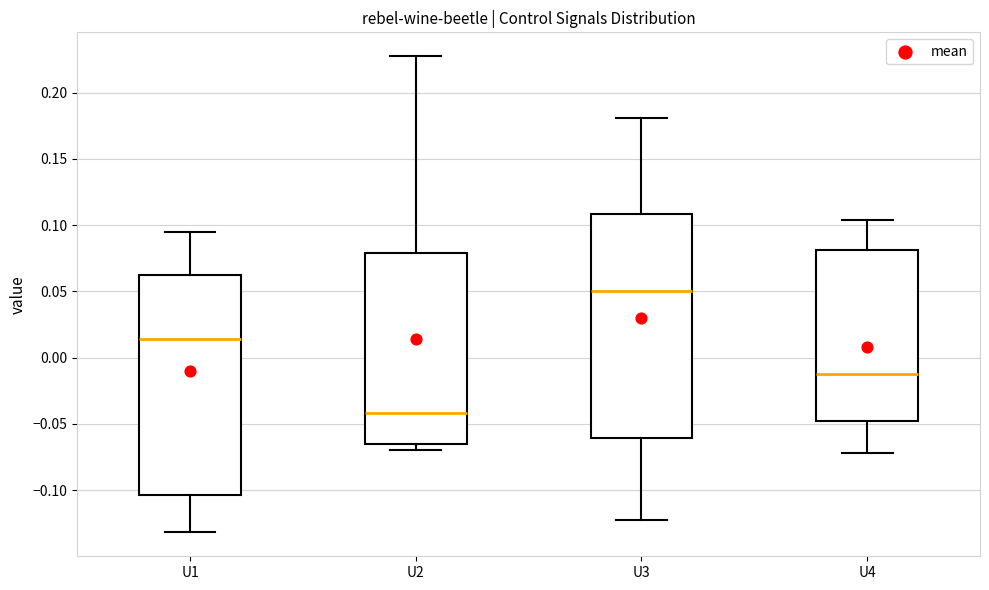

Reading left to right, read every box against the y-axis: the position of its median line, the range the box covers, and the ends of its whiskers. The values are not printed on the chart, so give them approximately, as read against the axis.

U1: median 0.015, box -0.105 to 0.060, whiskers -0.130 to 0.095
U2: median -0.040, box -0.065 to 0.080, whiskers -0.070 to 0.230
U3: median 0.050, box -0.060 to 0.110, whiskers -0.120 to 0.180
U4: median -0.010, box -0.050 to 0.080, whiskers -0.070 to 0.105